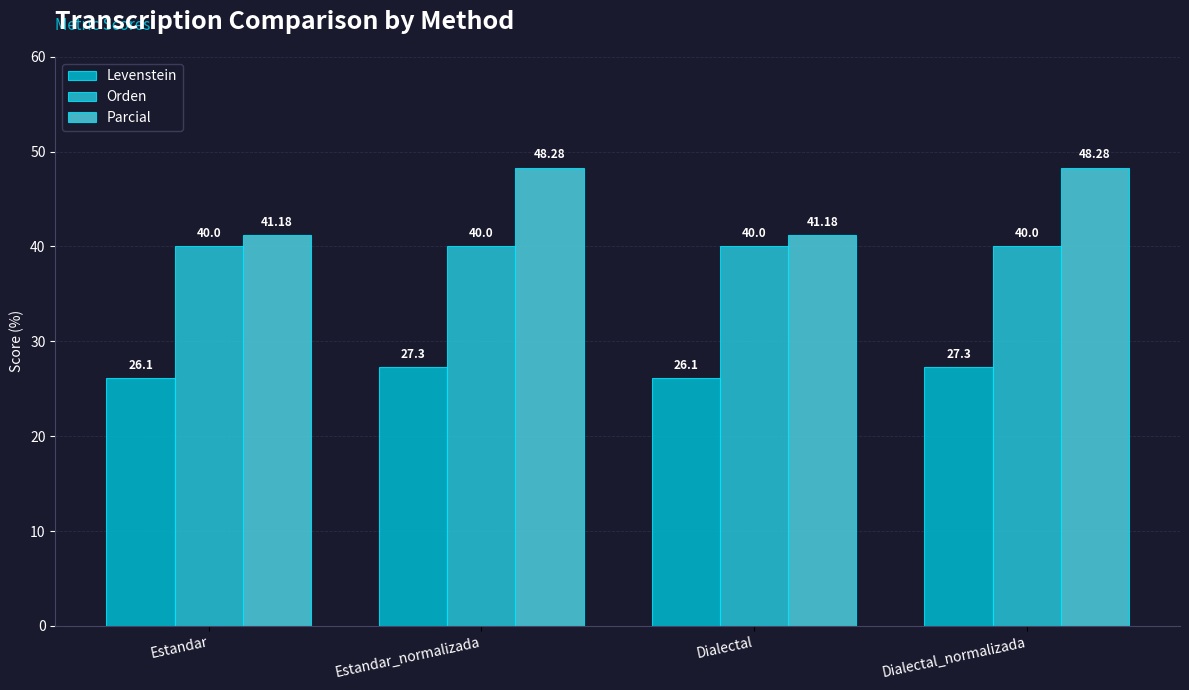

The Orden series shows 16.8 at Dialectal_normalizada. True or false?

False